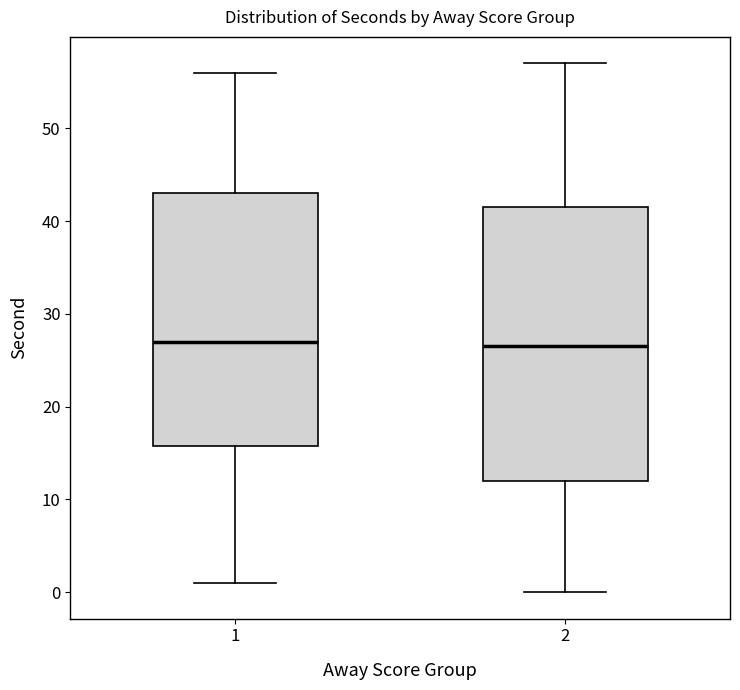

Reading left to right, transcribe this box plot: for each box, give where its median line is, the range the box spans, and where its two whiskers end, as read against the y-axis. The values are not printed on the chart, so give them approximately, as read against the axis.

1: median 27, box 16 to 43, whiskers 1 to 56
2: median 27, box 12 to 42, whiskers 0 to 57